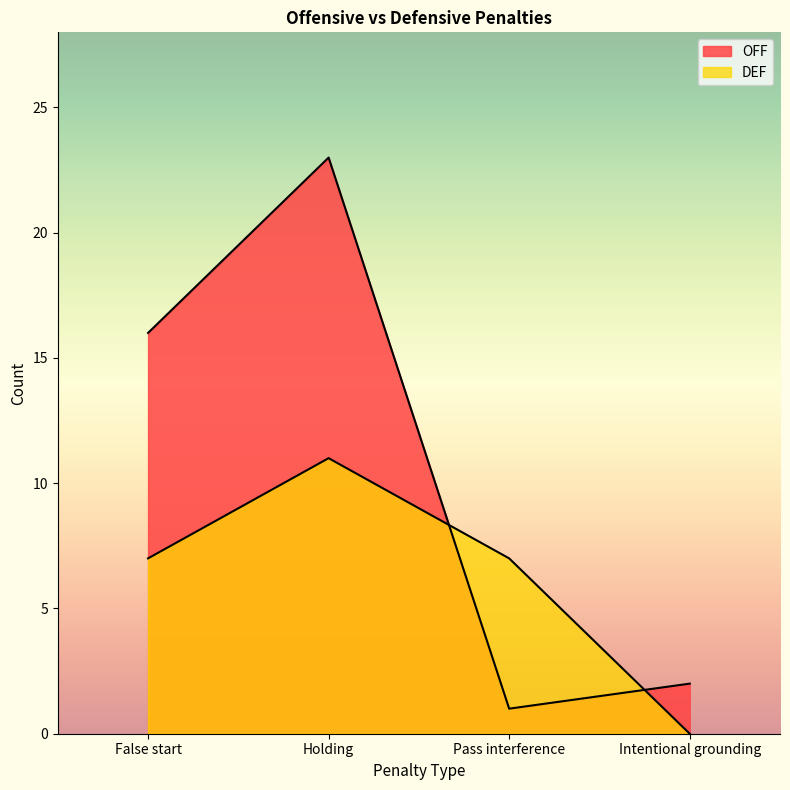

Between which two adjacent categories do DEF and OFF first intersect?

Holding and Pass interference